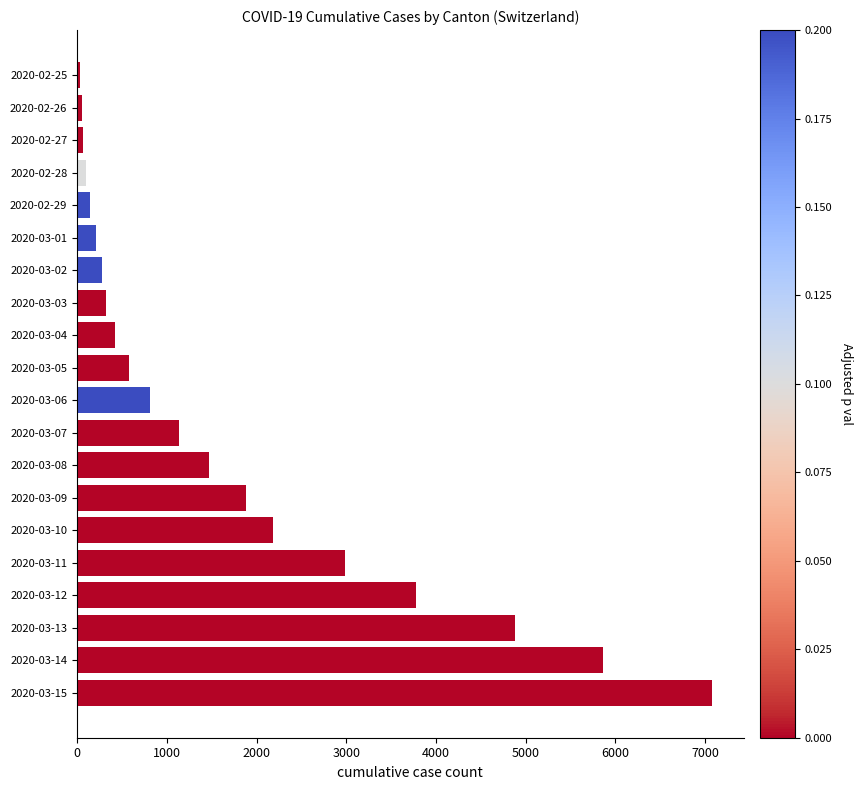

The value at 2020-03-14 is 7931. True or false?

False